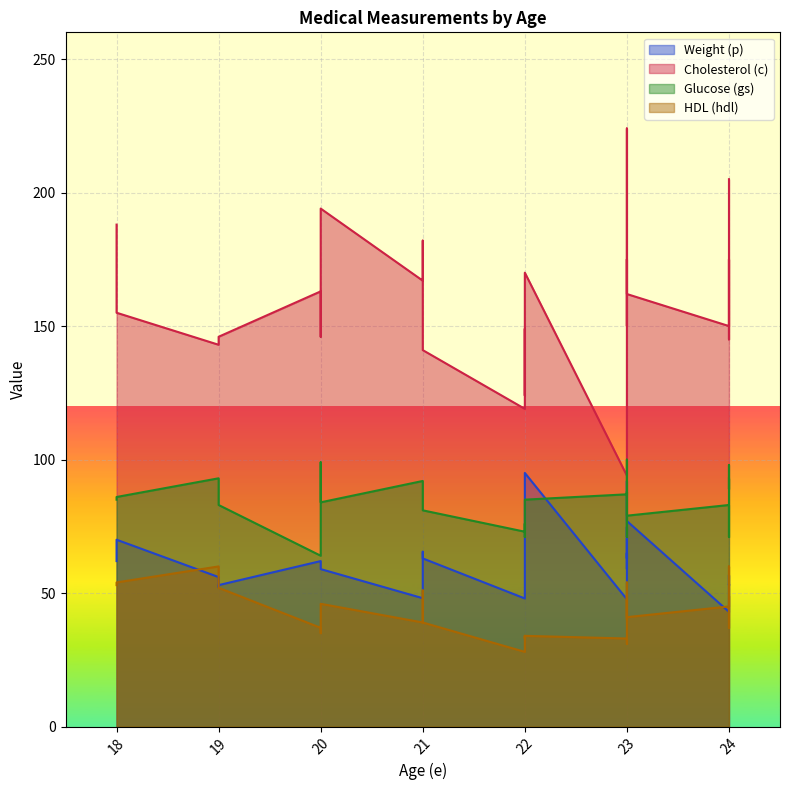

Rank the series at 21 from highest to lowest value.

c, gs, p, hdl